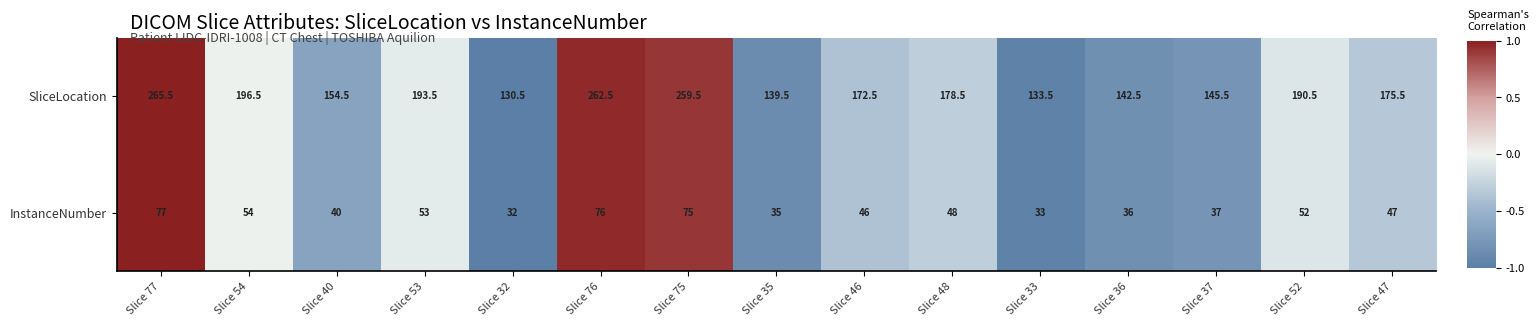

The SliceLocation series shows 265.5 at Slice 77. True or false?

True